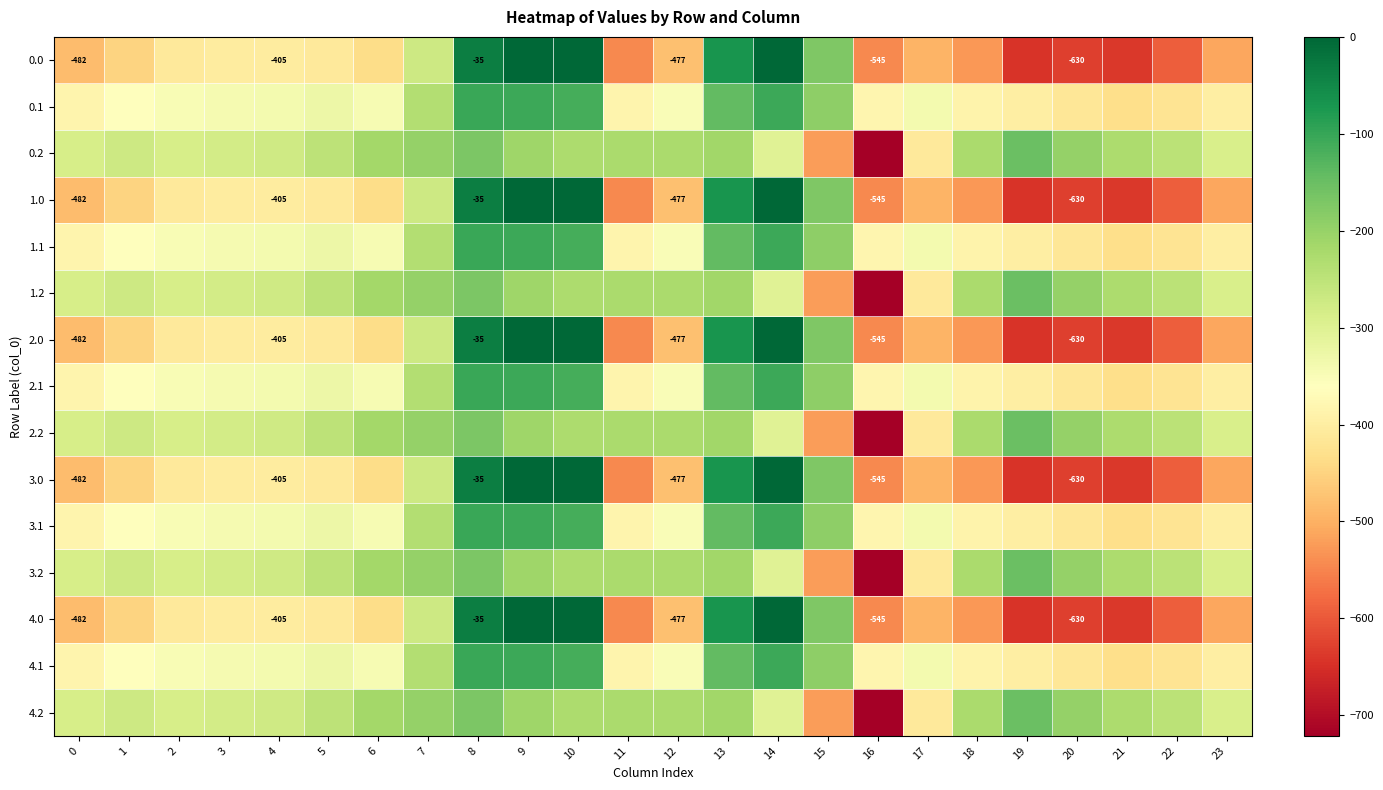

What is the maximum value for 2.2?

-151.1